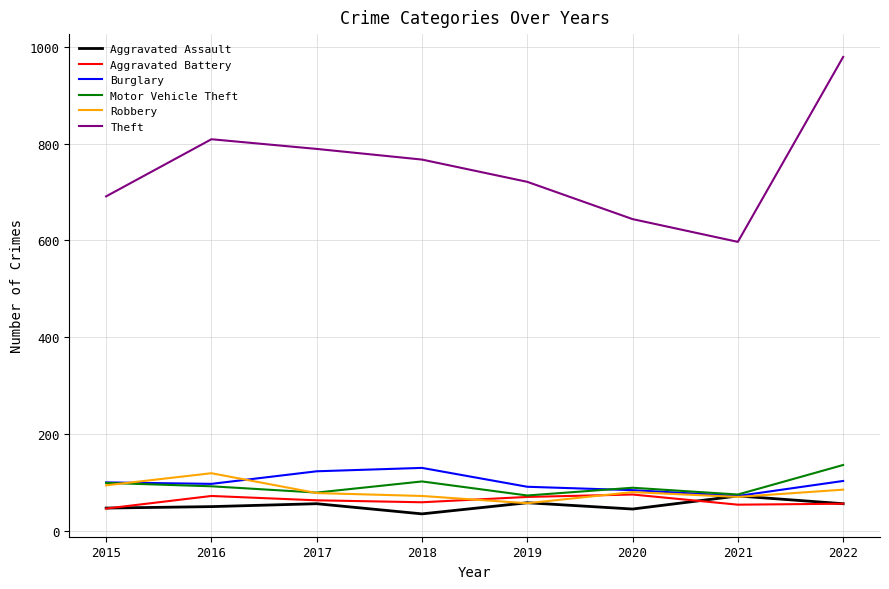

Which series has the widest spread of values?

Theft